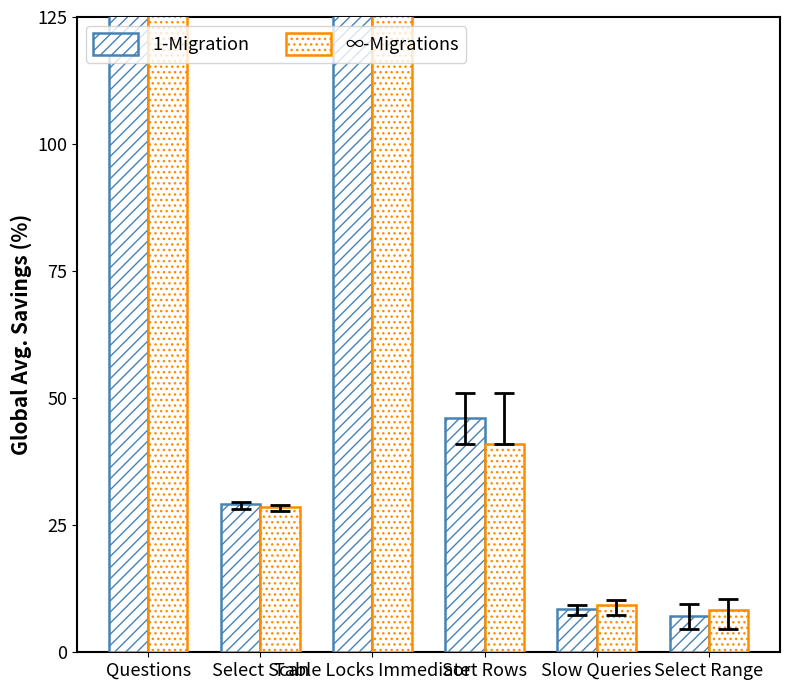

The value of inf-Migrations at Table Locks Immediate is 1068.1. True or false?

False